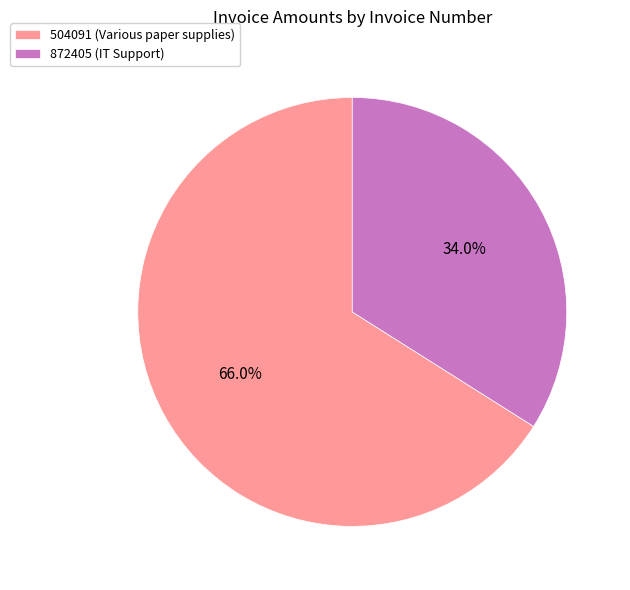

The 872405 slice represents 34% of the pie. True or false?

True